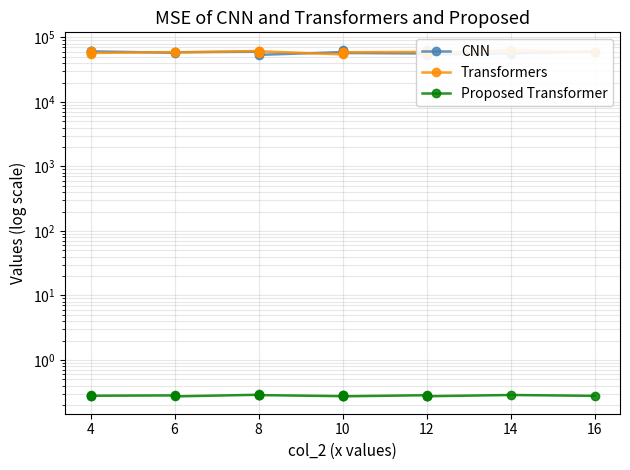

What is the label of the 16th point from the right?

10